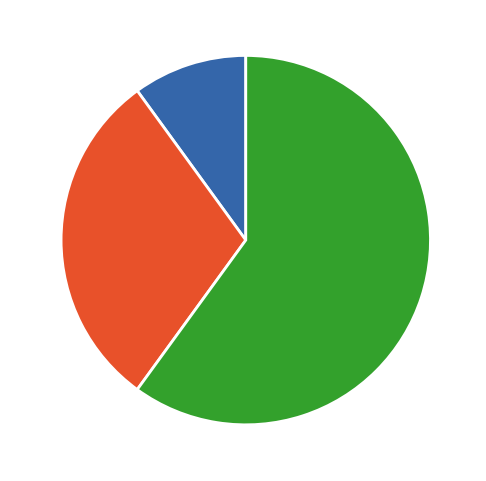

Count the number of slices in the pie.

3